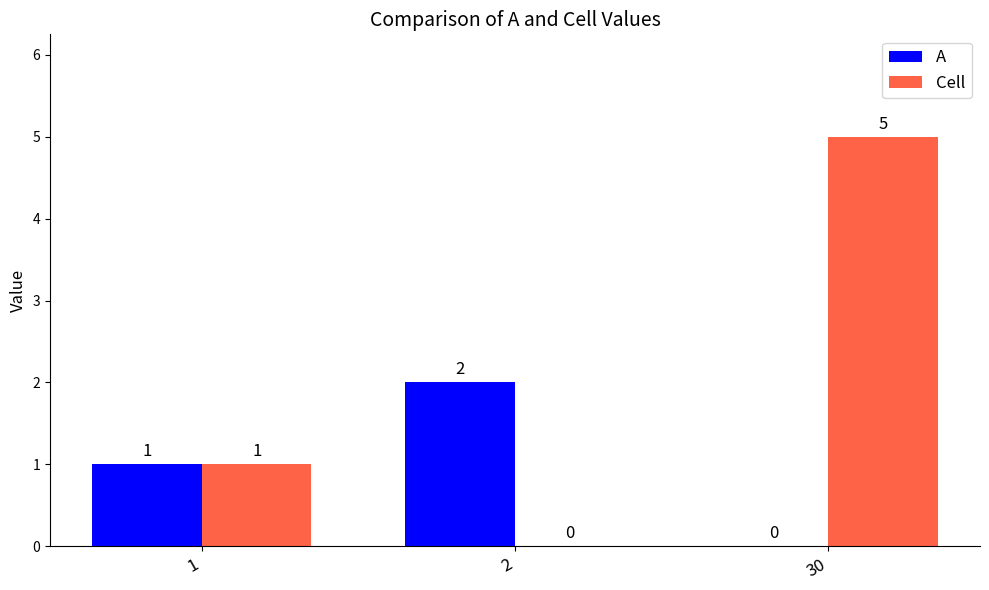

Reading left to right, transcribe all the data shown in this chart.

A: 1=1	2=2	30=0
Cell: 1=1	2=0	30=5